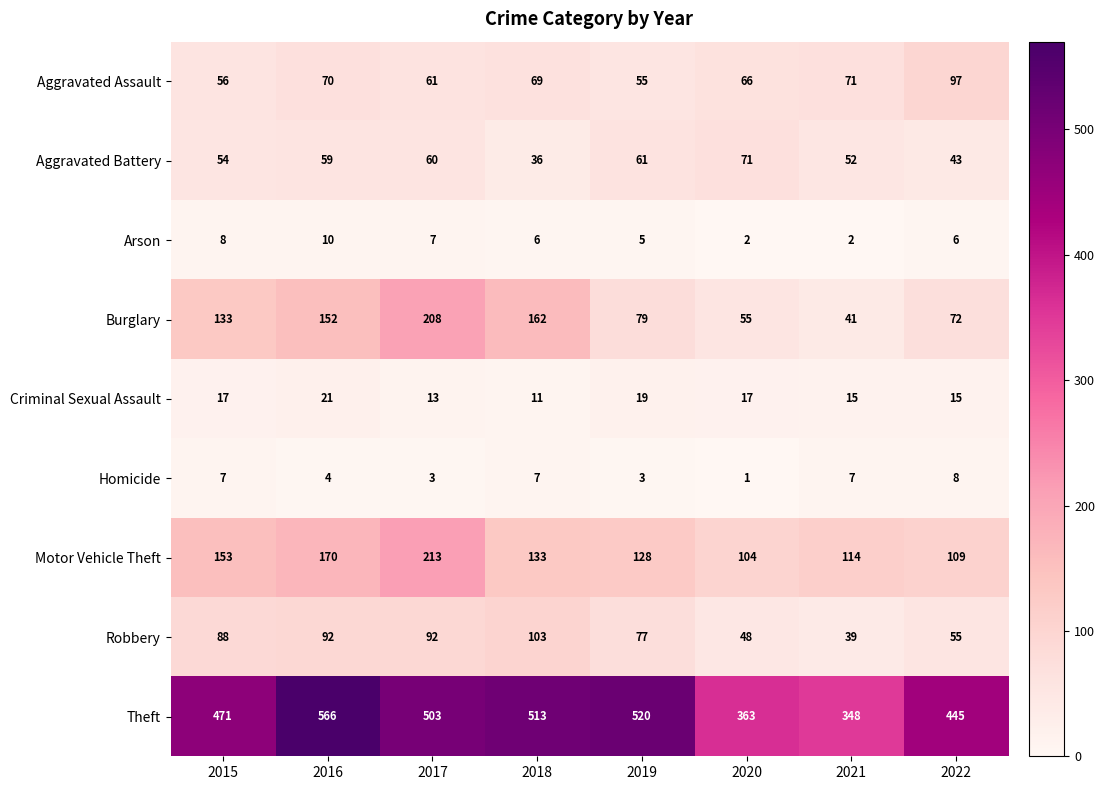

Rank the series by their maximum value, from lowest to highest.

Homicide, Arson, Criminal Sexual Assault, Aggravated Battery, Aggravated Assault, Robbery, Burglary, Motor Vehicle Theft, Theft